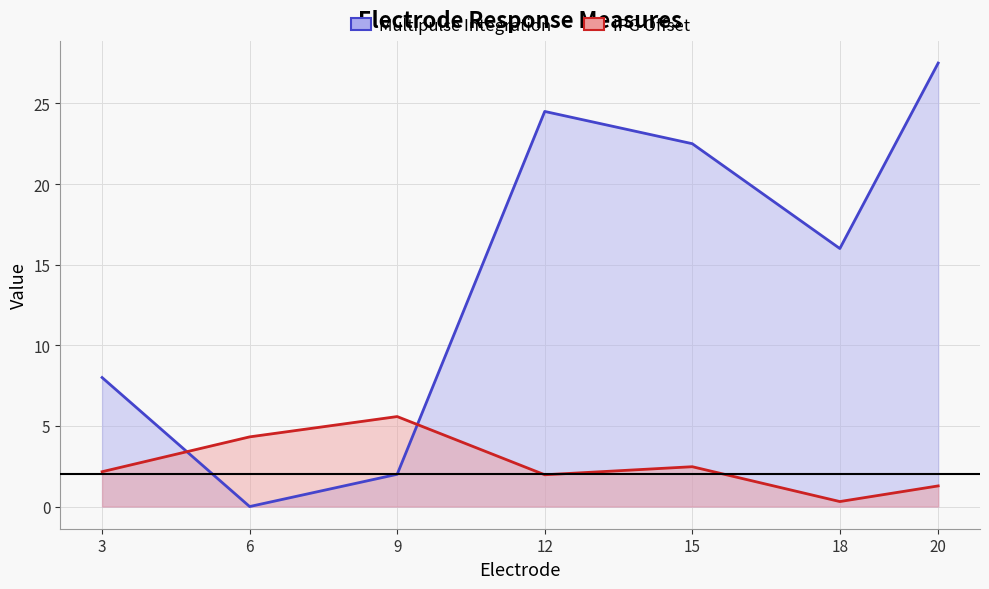

How many categories are shown in the chart?

7